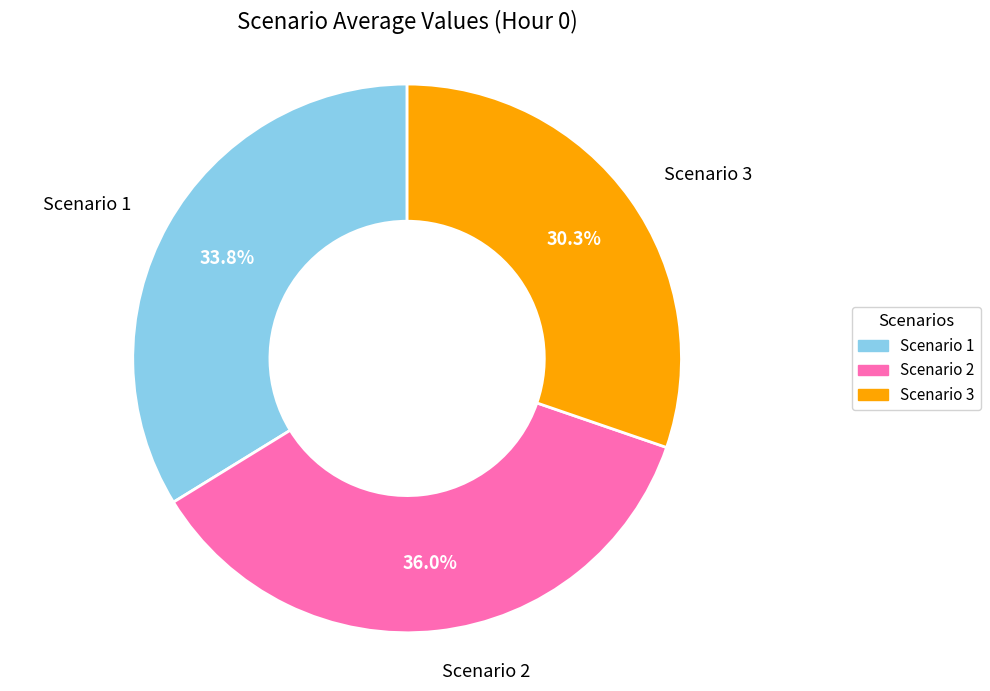

Is Scenario 1 the majority of the pie?

No